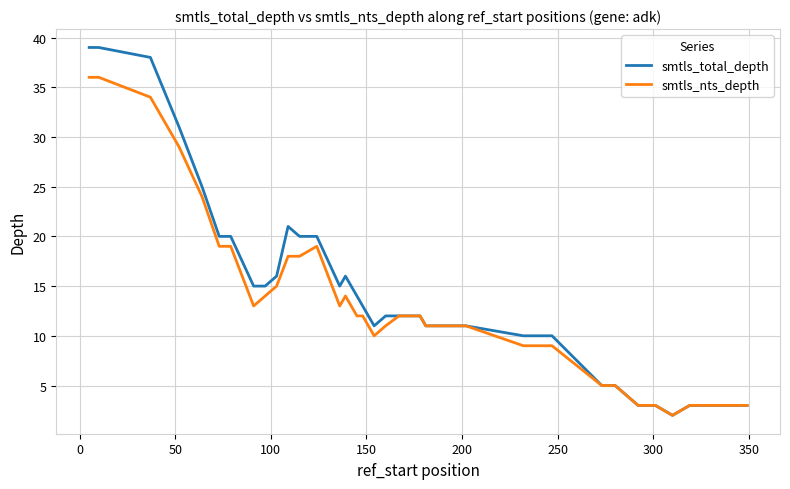

List the series in order of their peak value, highest first.

smtls_total_depth, smtls_nts_depth